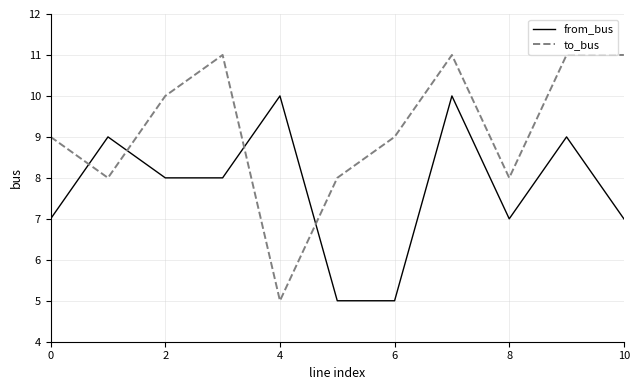

Which series has the largest range (max minus min)?

to_bus